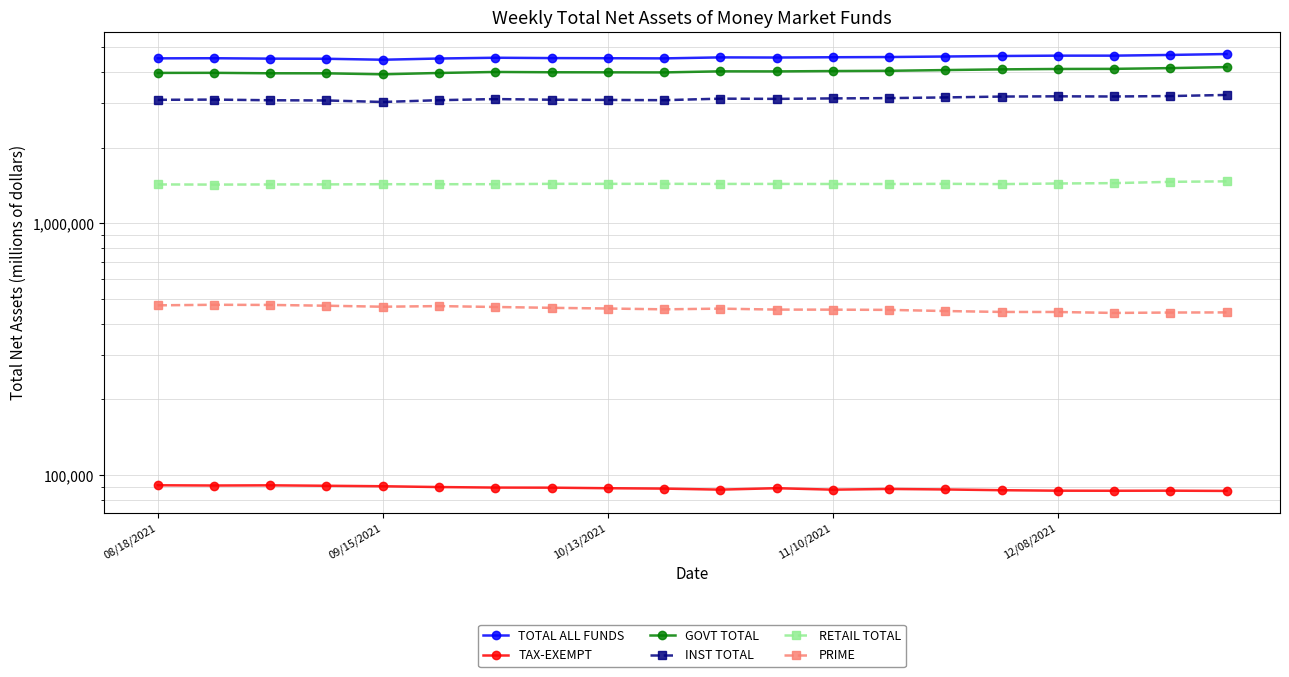

What is the difference between the maximum and minimum values in the TAX-EXEMPT series?

4603